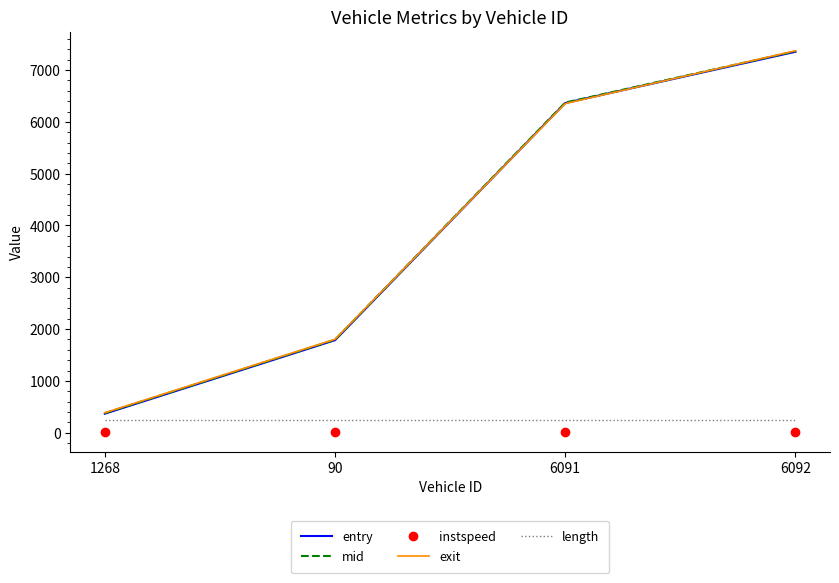

How many distinct data groups are displayed?

5